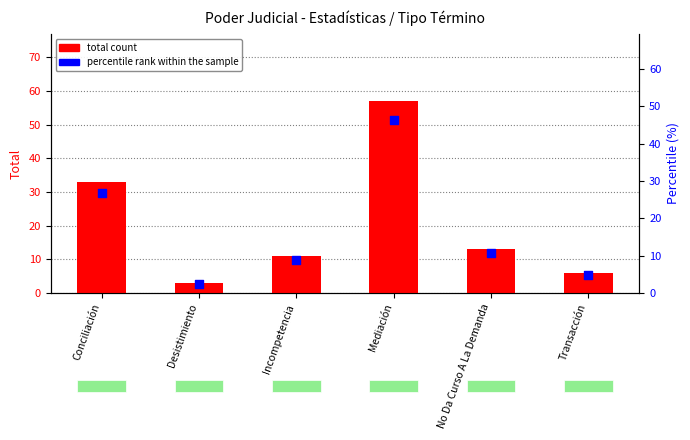

Which series contains the highest Y value?

total count